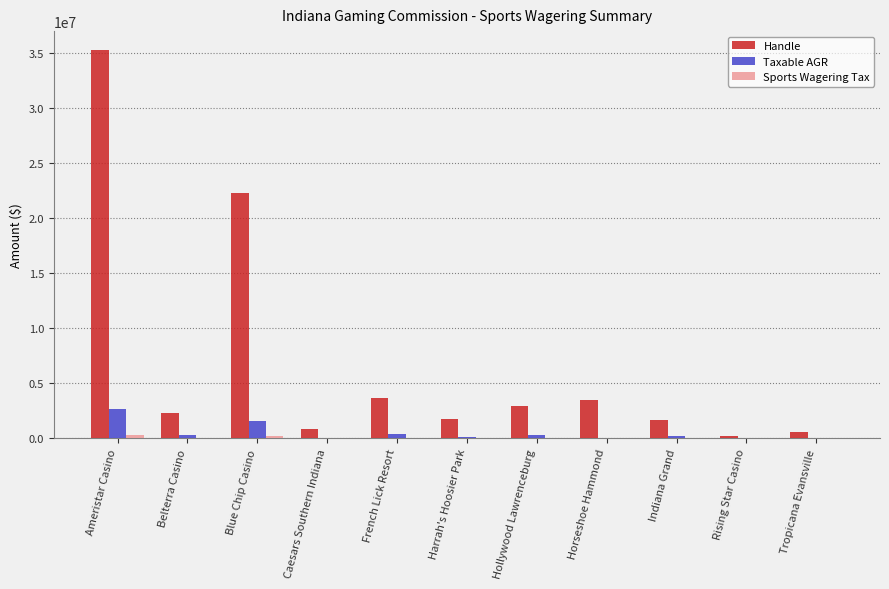

Where is Taxable AGR nearest to the value 1329550?

Blue Chip Casino